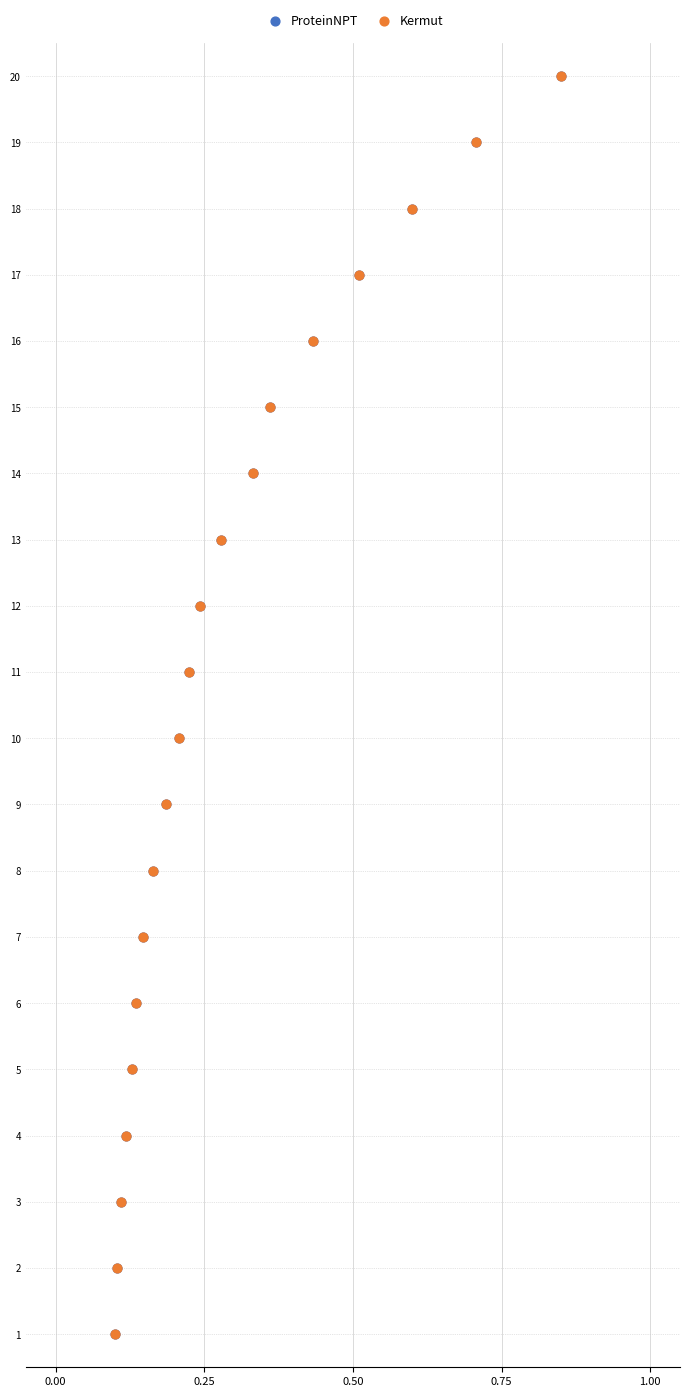

What are all the series names shown in the legend?

ProteinNPT, Kermut